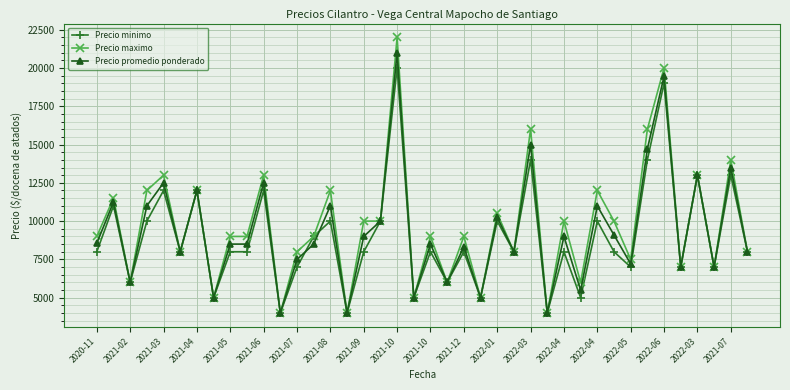

What is the minimum value for Precio minimo?

4000